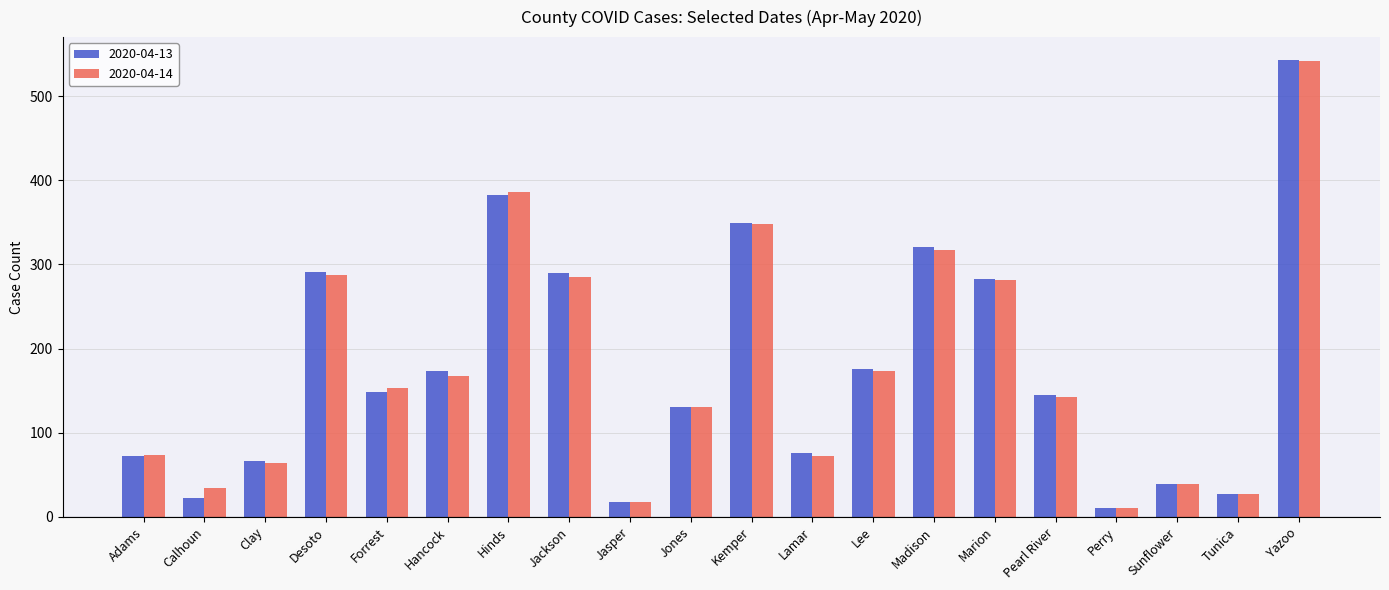

At which label does 2020-04-13 first exceed 148?

Desoto